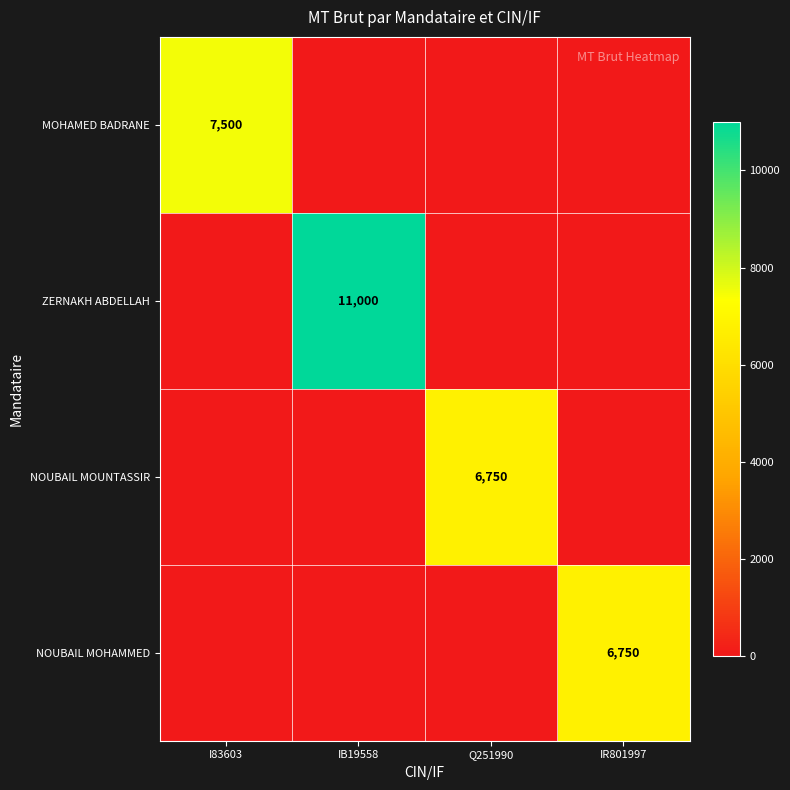

True or false: ZERNAKH ABDELLAH has a value of 0 at Q251990.

True